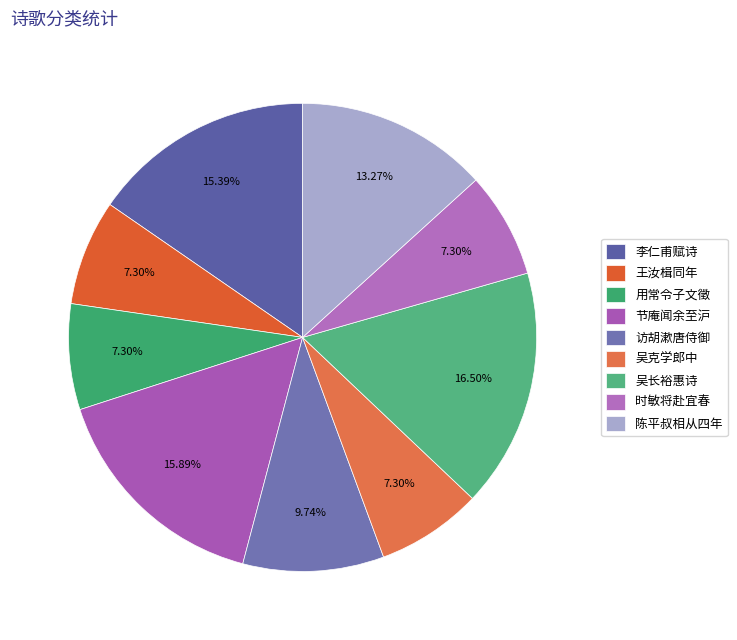

What is the smallest slice in the pie chart?

王汝楫同年将之武定出留别一章次韵为赠